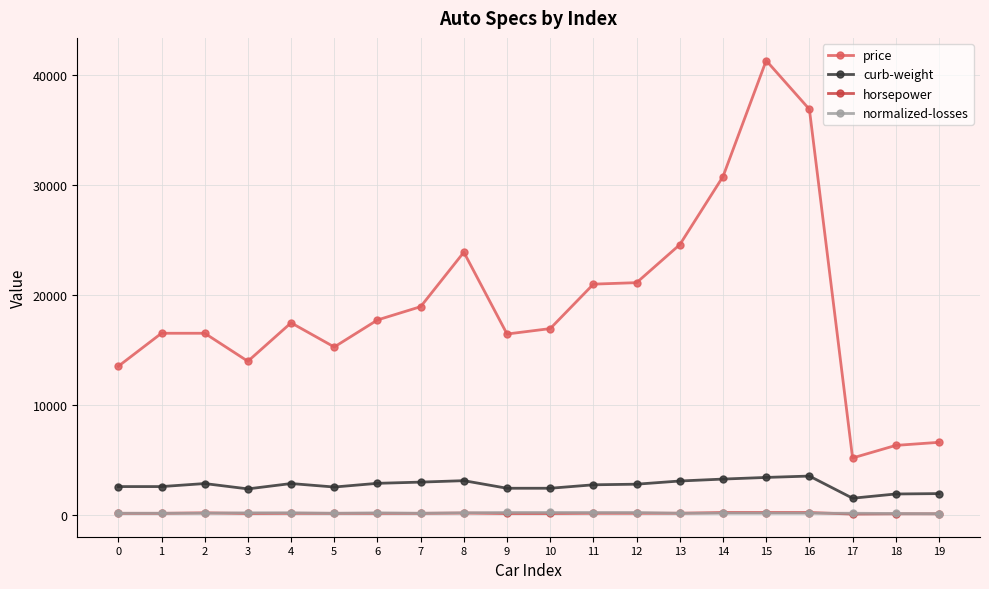

At how many categories does at least one series exceed 26820?

3